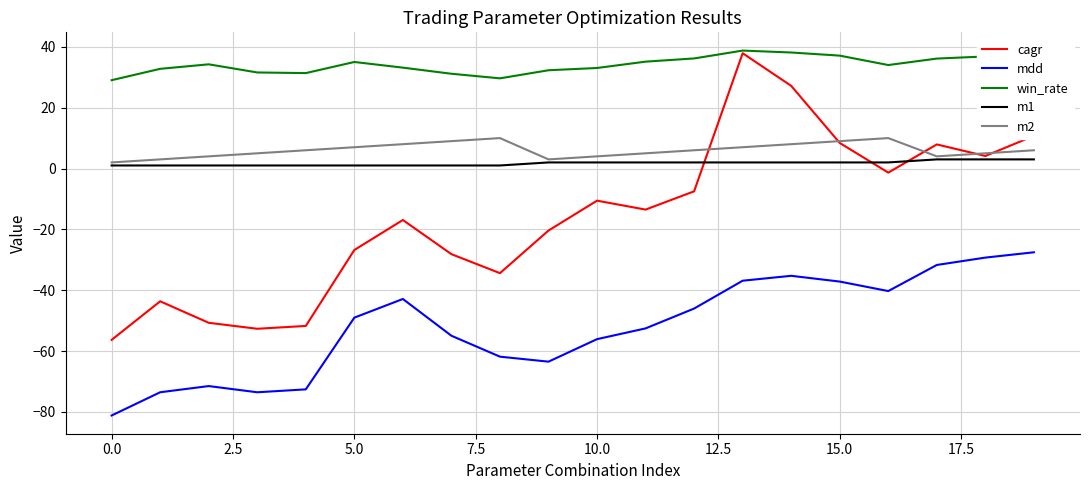

True or false: m1 and win_rate cross at least once.

False